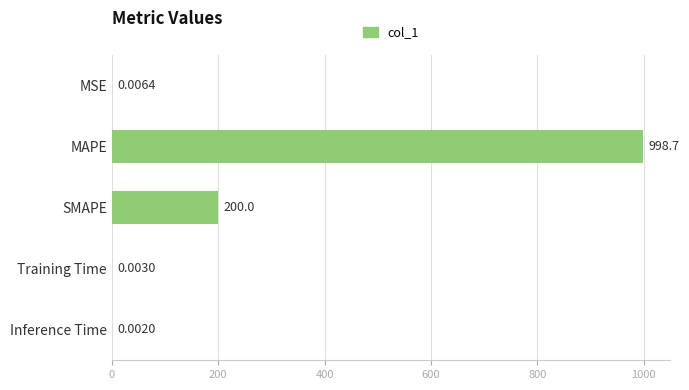

What is the average value?

239.7